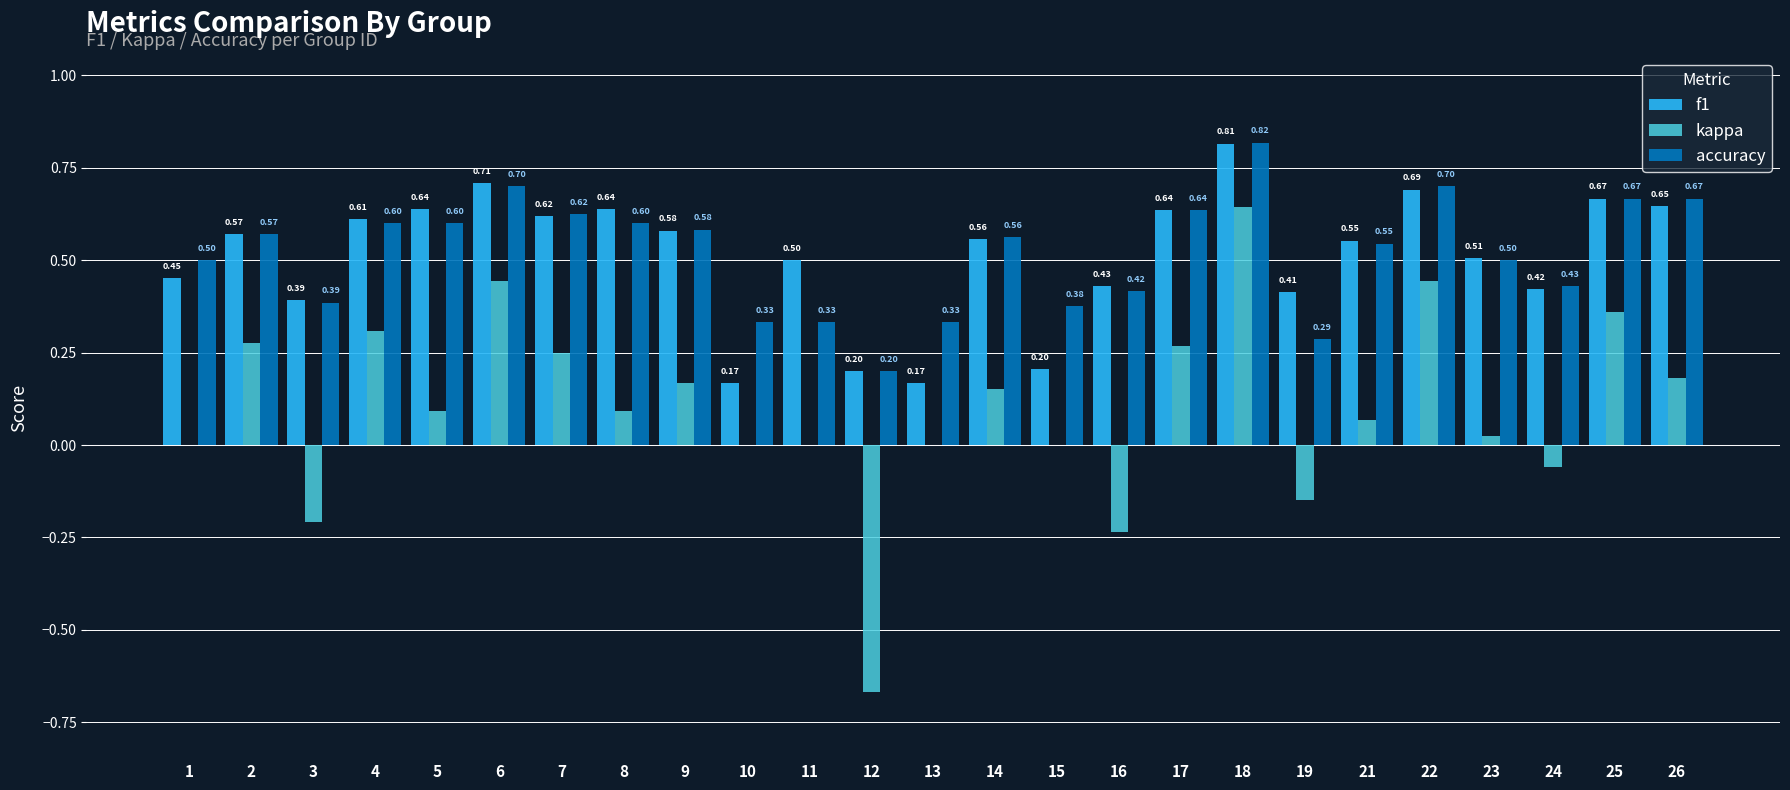

Which series has the largest total across all categories?

accuracy